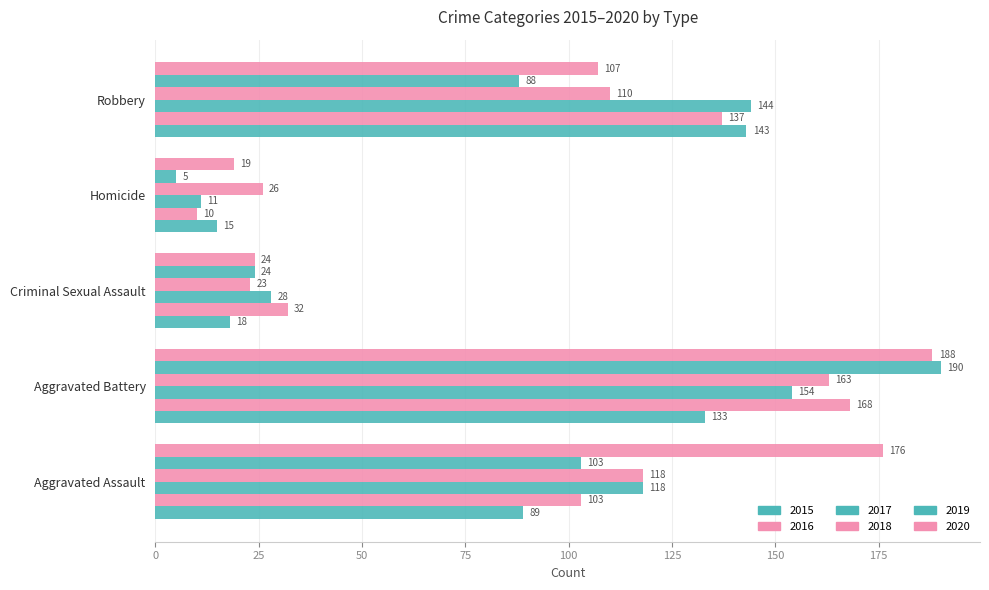

Count the number of categories in the chart.

5